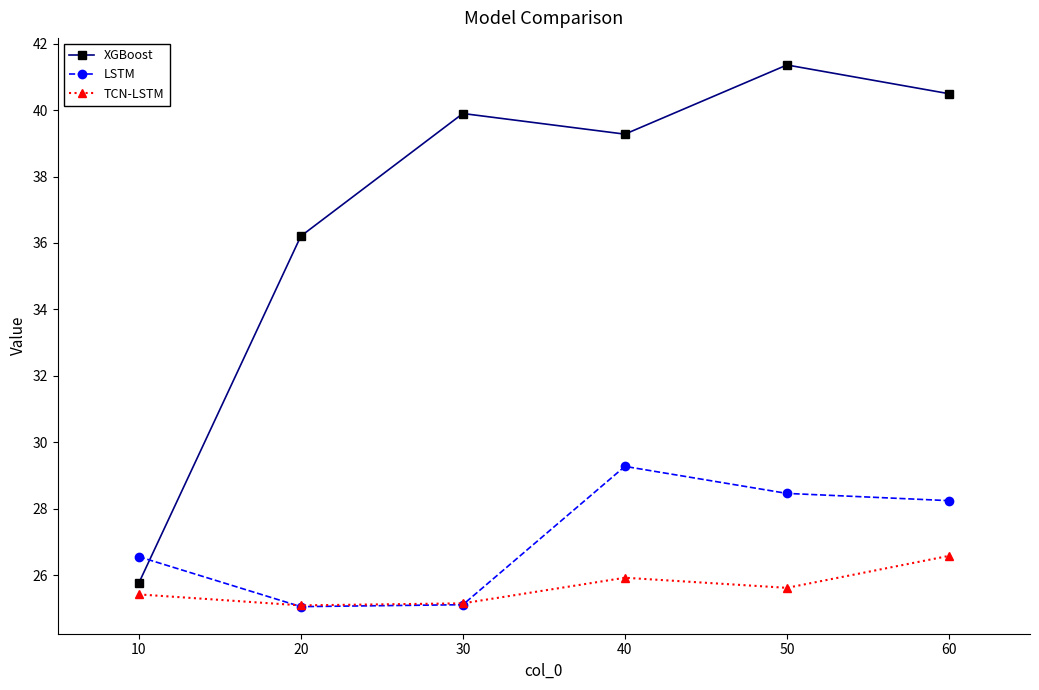

Where is the first local maximum for TCN-LSTM?

40